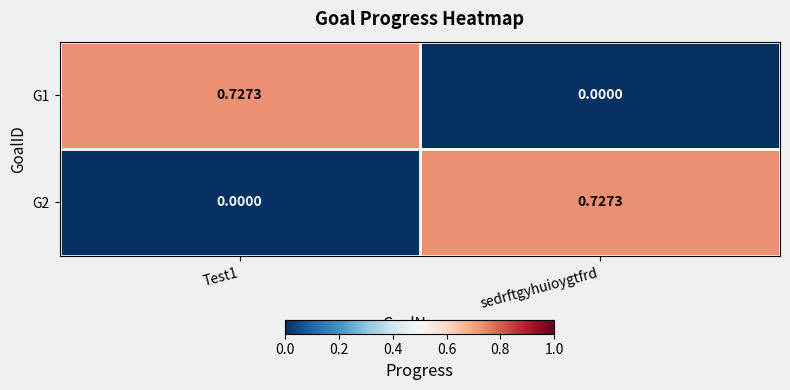

At which label is G1 closest to 0?

sedrftgyhuioygtfrd